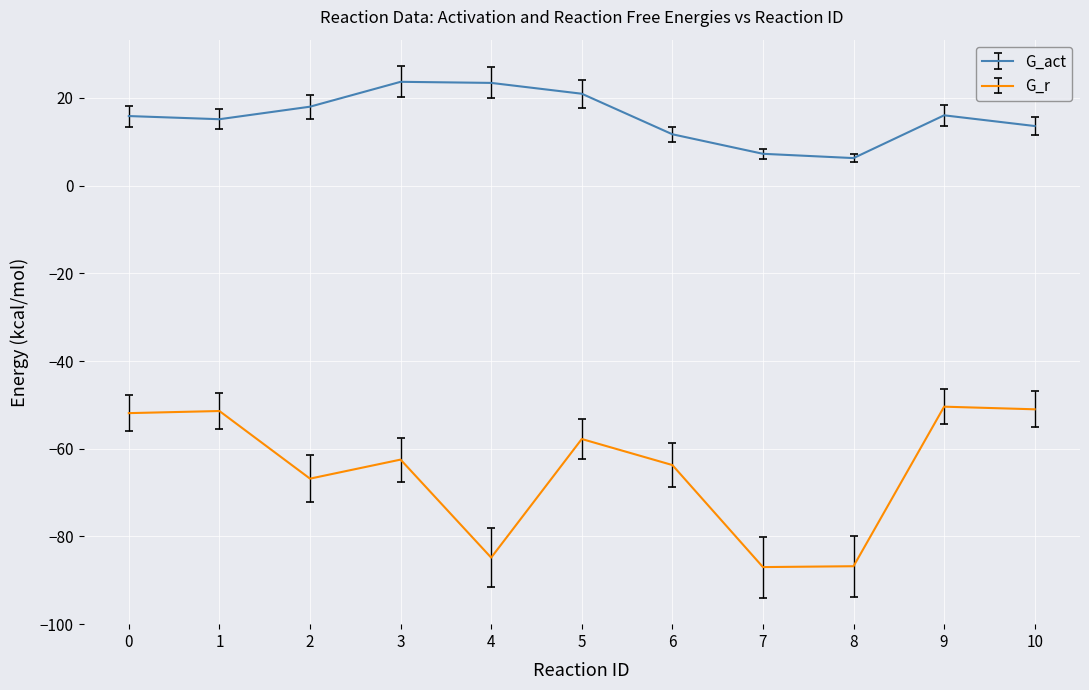

How many lines are shown in the chart?

2